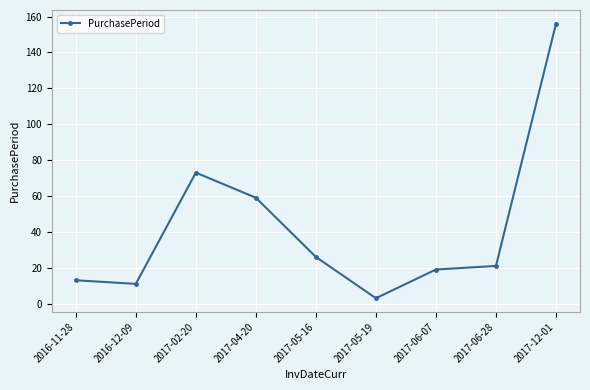

What is the label of the 7th point from the right?

2017-02-20